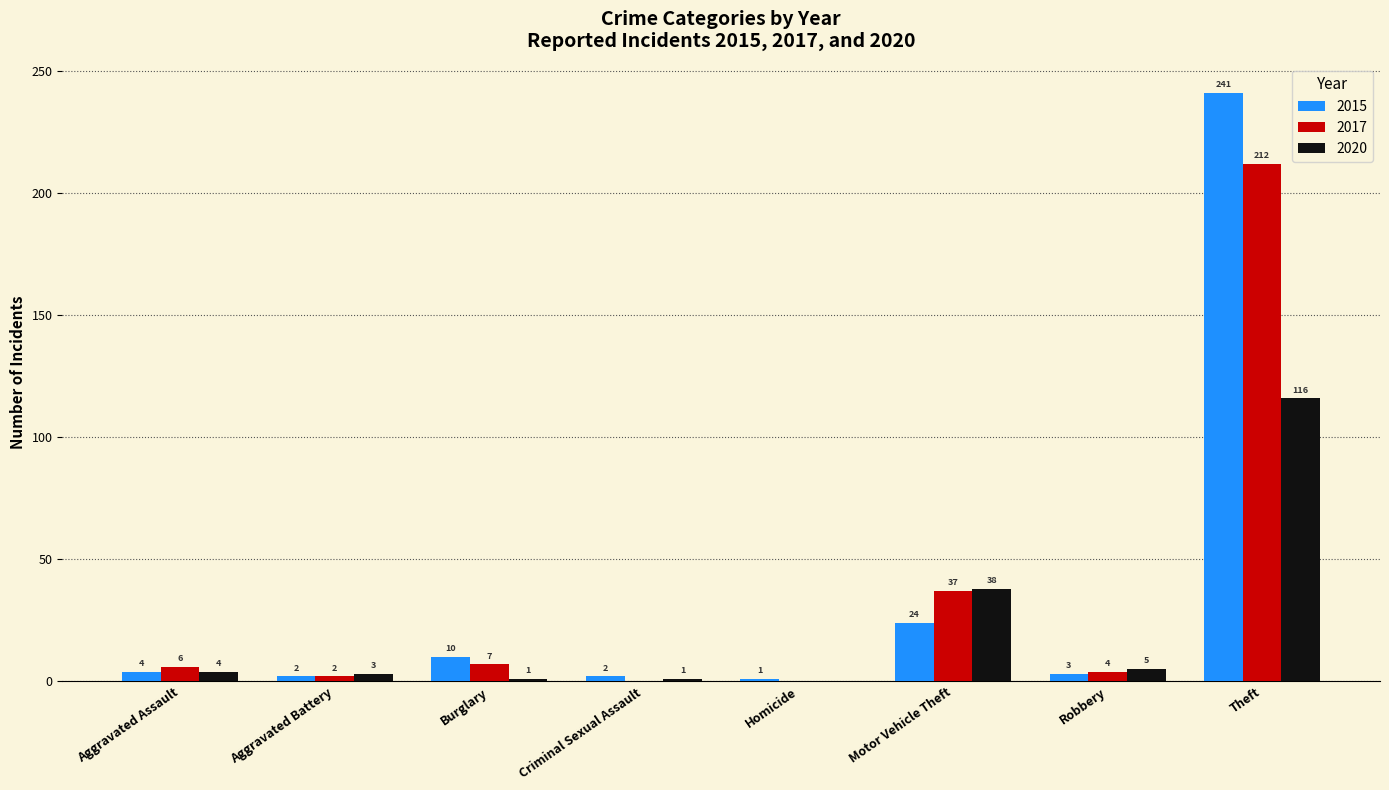

Where is 2017 nearest to the value 106?

Motor Vehicle Theft